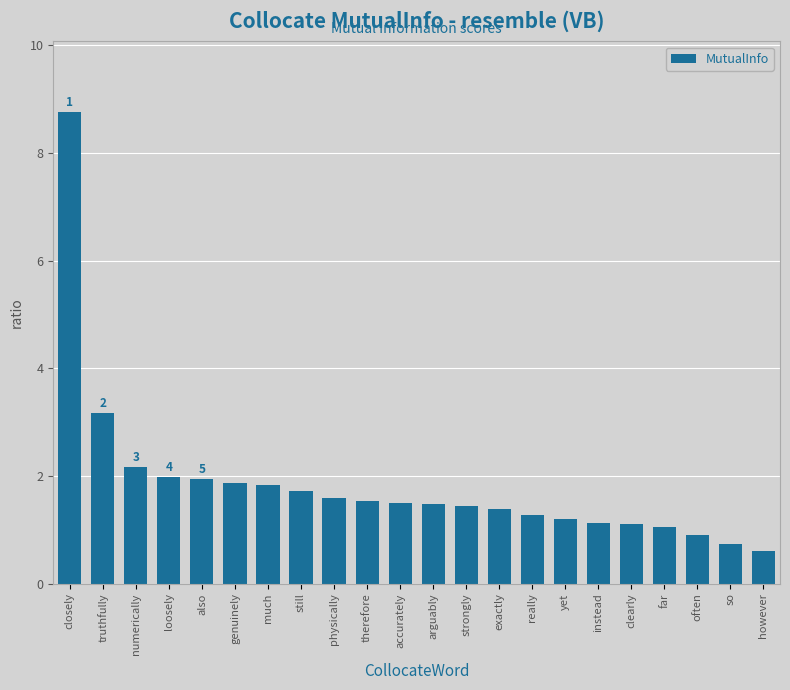

What is the change in value from really to far?

-0.2